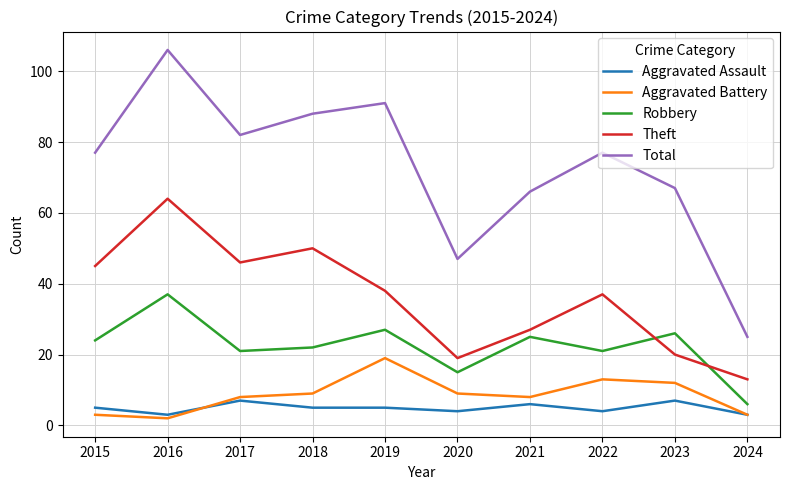

Which series has the largest total across all categories?

Total